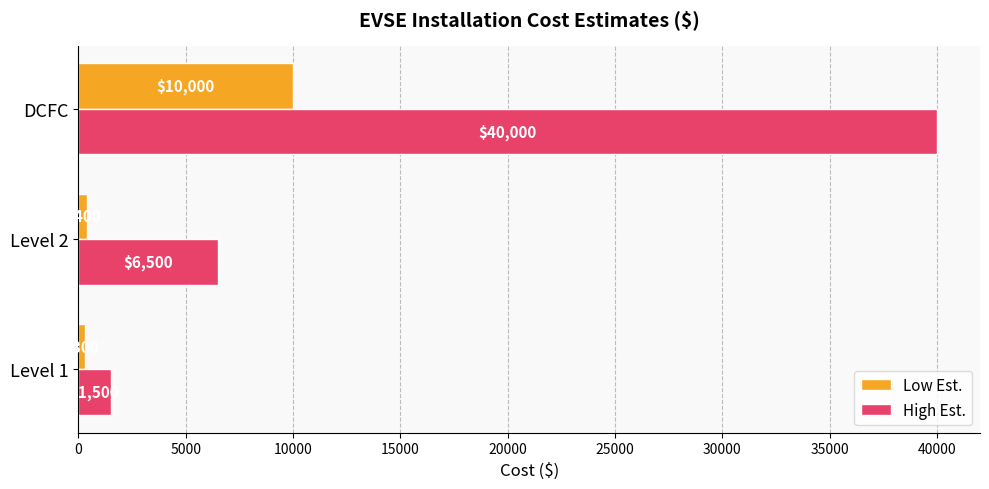

Rank the series at Level 2 from highest to lowest value.

High Est., Low Est.